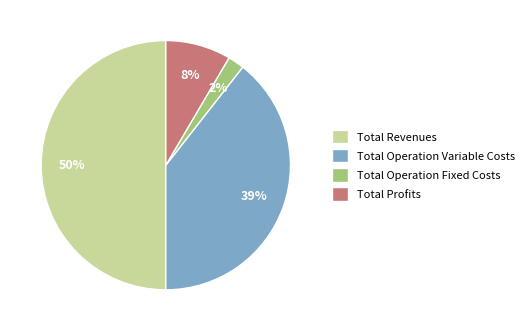

Is it true that Total Operation Fixed Costs is 2% of the pie?

True